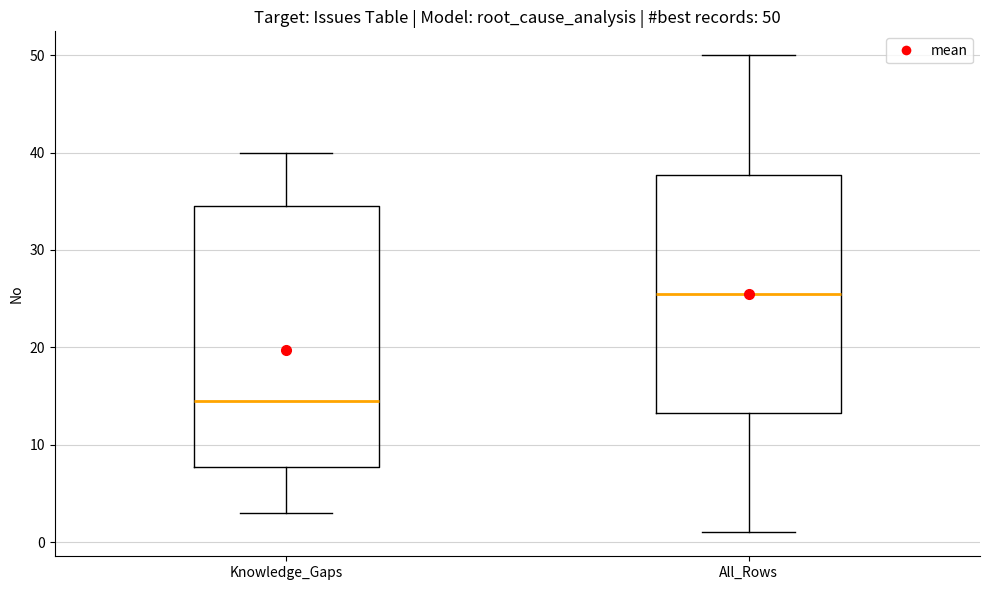

Which box's median line is the lowest?

Knowledge_Gaps